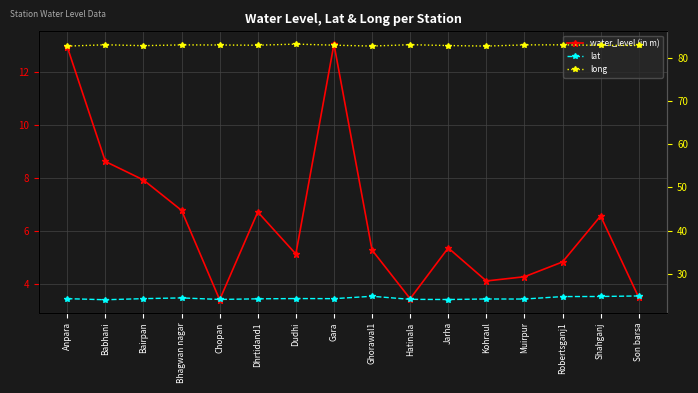

Reading right to left, what are all the values shown in this chart?

water_level (in m): 3.5	6.6	4.8	4.3	4.1	5.4	3.4	5.3	13.1	5.1	6.7	3.4	6.8	7.9	8.6	13.0
lat: 24.8	24.7	24.7	24.1	24.1	24.0	24.1	24.8	24.2	24.2	24.2	24.0	24.4	24.2	24.0	24.2
long: 82.9	83.0	83.1	83.1	82.8	82.9	83.1	82.8	83.0	83.2	83.0	83.0	83.1	82.9	83.1	82.8